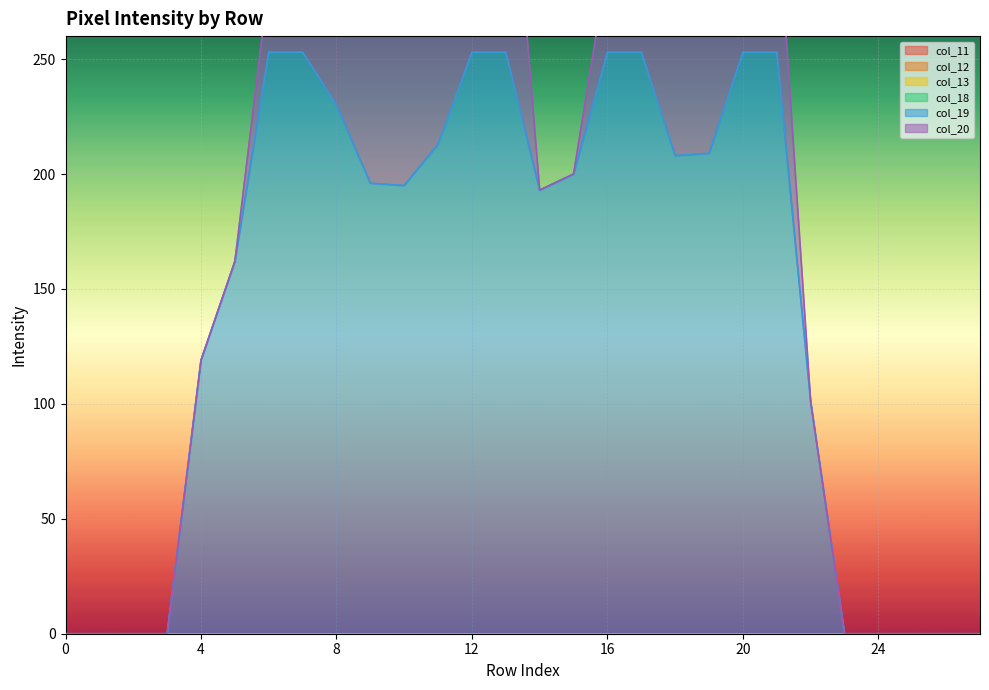

Reading left to right, extract all data points from this chart.

col_11: 0	0	0	0	0	0	0	0	0	0	0	0	0	0	0	0	0	0	0	0	0	0	0	0	0	0	0	0
col_12: 0	0	0	0	0	0	0	0	0	0	0	0	0	0	0	0	0	0	0	0	0	0	0	0	0	0	0	0
col_13: 0	0	0	0	0	0	0	0	0	0	0	0	0	0	0	0	0	0	0	0	0	0	0	0	0	0	0	0
col_18: 0	0	0	0	0	0	0	0	0	0	0	0	0	0	0	0	0	0	0	0	0	0	0	0	0	0	0	0
col_19: 0	0	0	0	119	162	253	253	230	196	195	213	253	253	193	200	253	253	208	209	253	253	101	0	0	0	0	0
col_20: 0	0	0	0	0	0	31	98	195	255	254	254	244	120	0	0	38	143	240	241	150	68	0	0	0	0	0	0